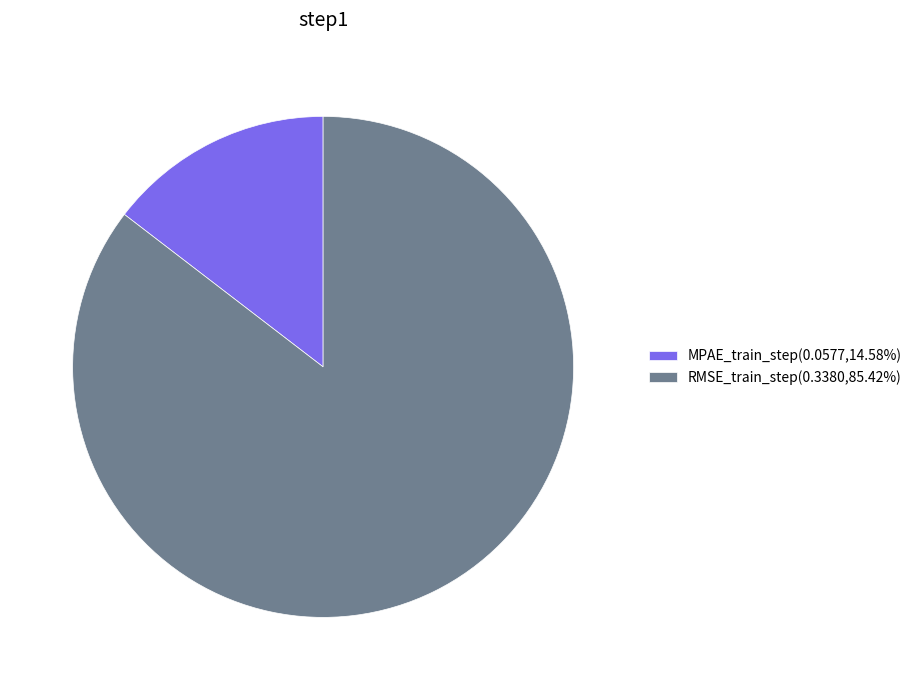

Is RMSE_train_step the majority of the pie?

Yes